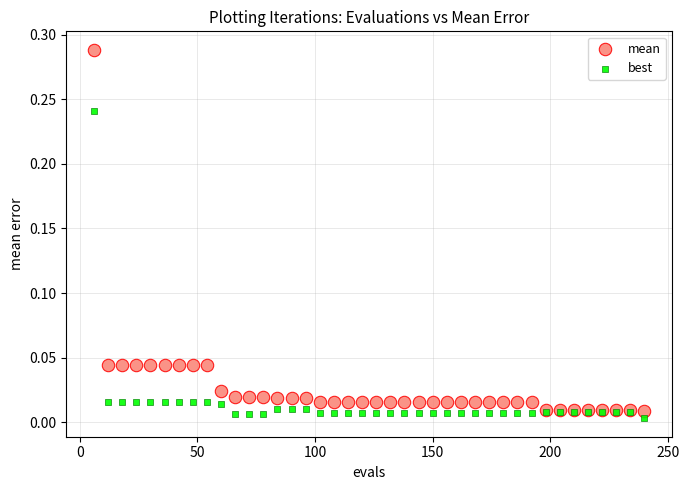

What is the X range (max minus min) for the scatter plot?

234.0